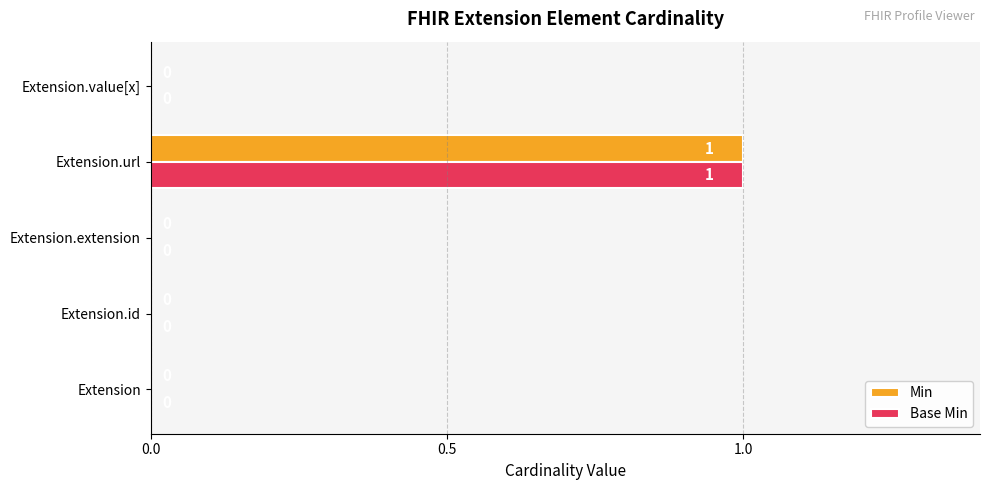

How many Base Min values are between 0 and 1?

5